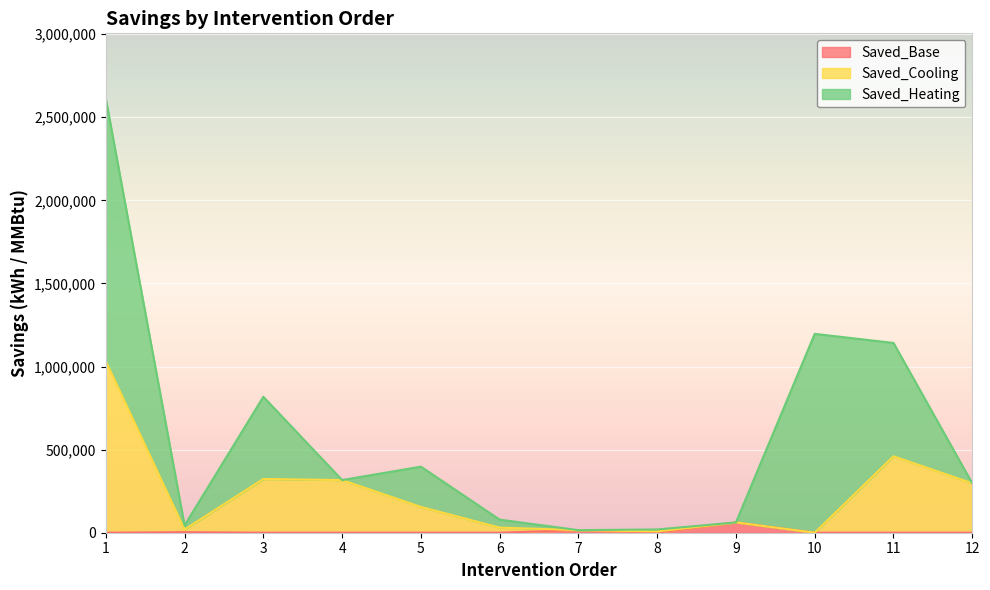

Where is Saved_Base nearest to the value 31025?

7